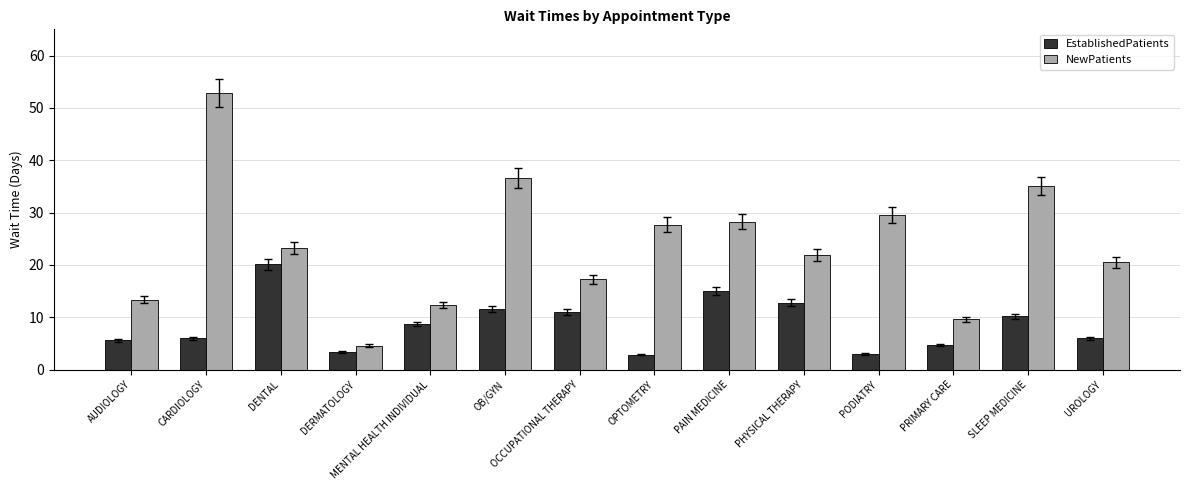

What is the label of the 6th bar from the left?

OB/GYN